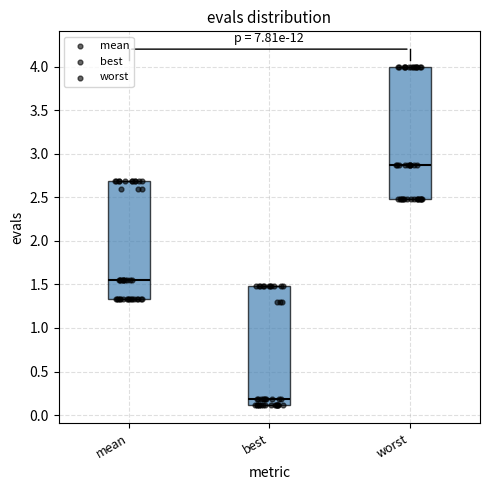

Comparing the boxes themselves (not the whiskers), which one is the tallest?

worst